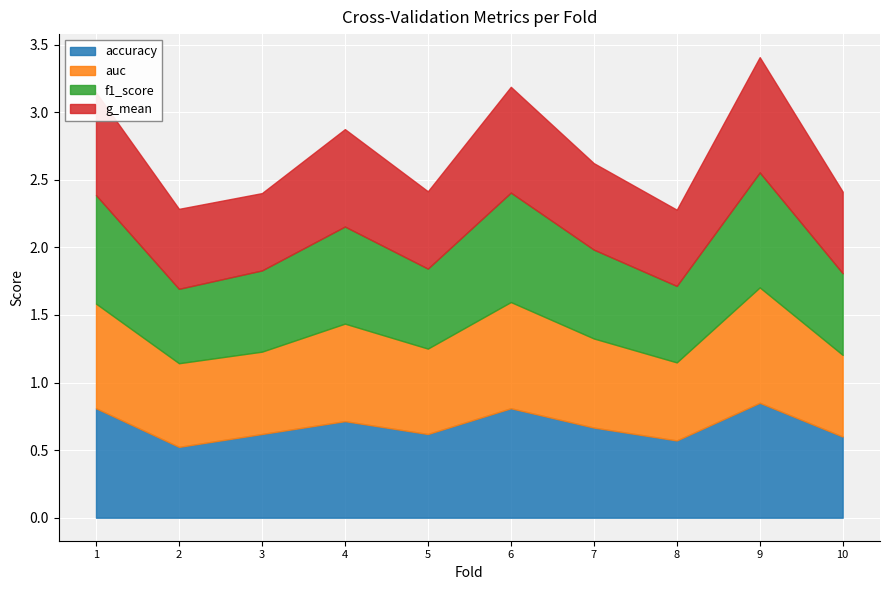

How many data points does each series have?

10